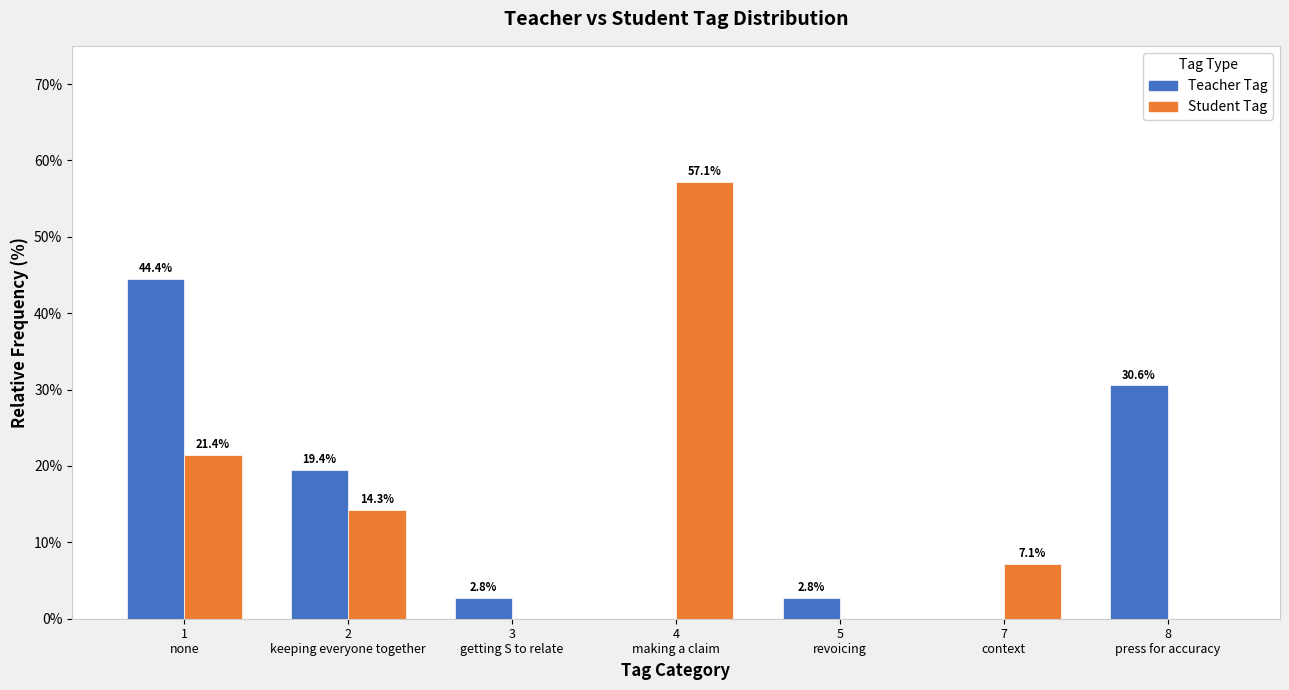

At which label does Student Tag first exceed 7?

1
none